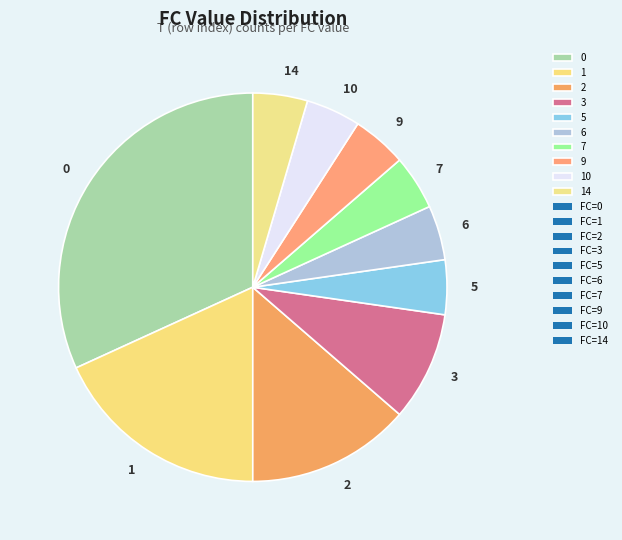

Combined, do 5 and 7 account for over 50%?

No